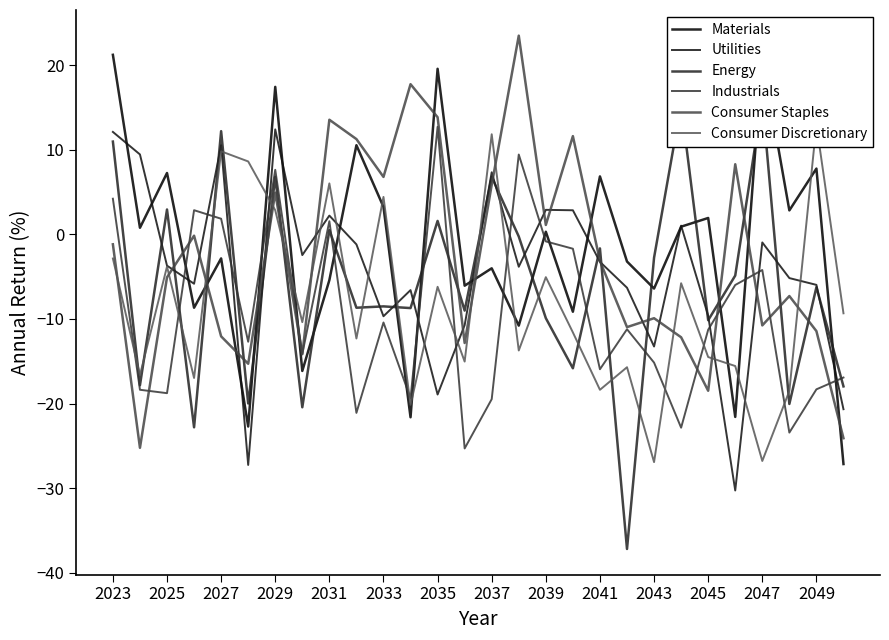

Does the chart display data point markers on the line(s)?

No